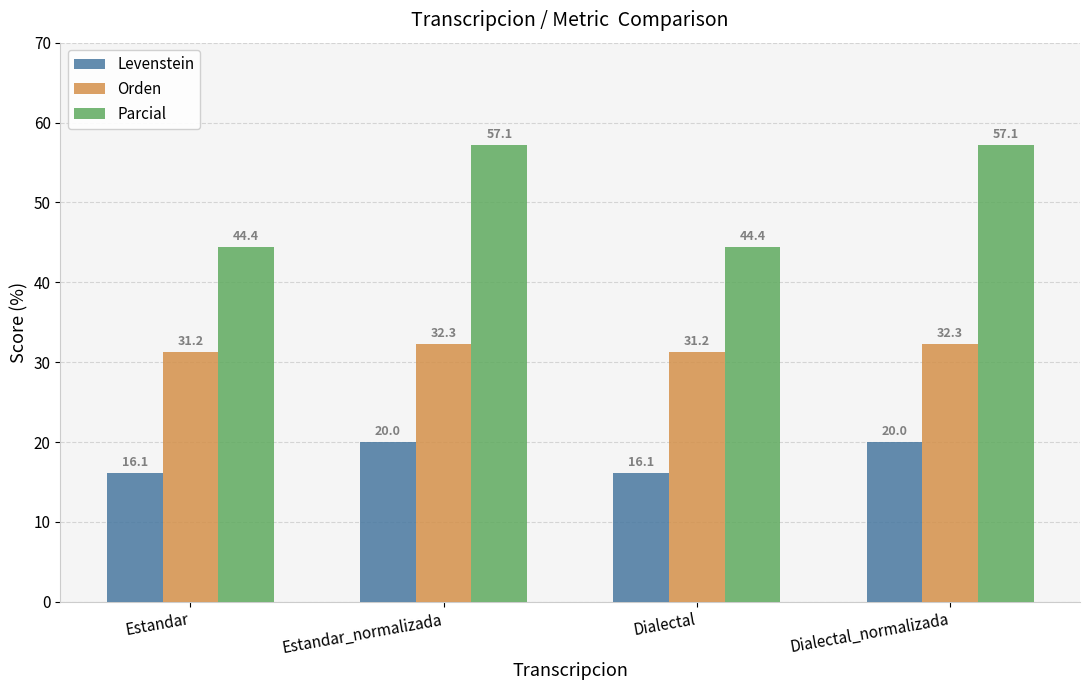

True or false: Parcial has a value of 57.1 at Dialectal_normalizada.

True